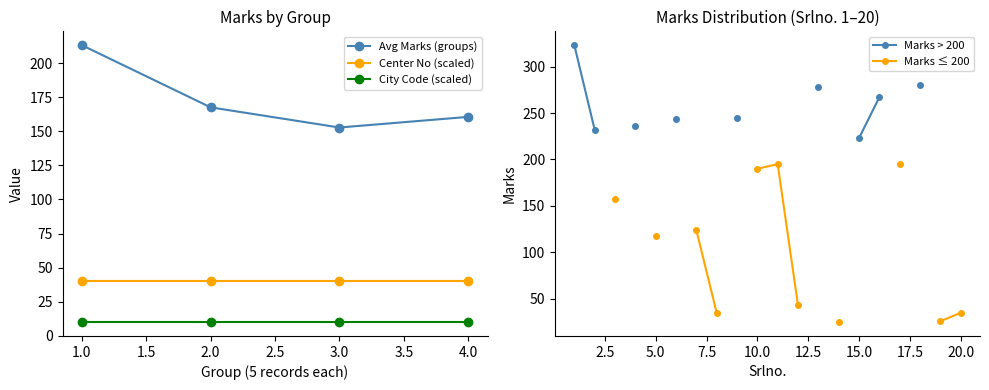

The value of City Code (scaled) at 2.0 is 10.0. True or false?

True